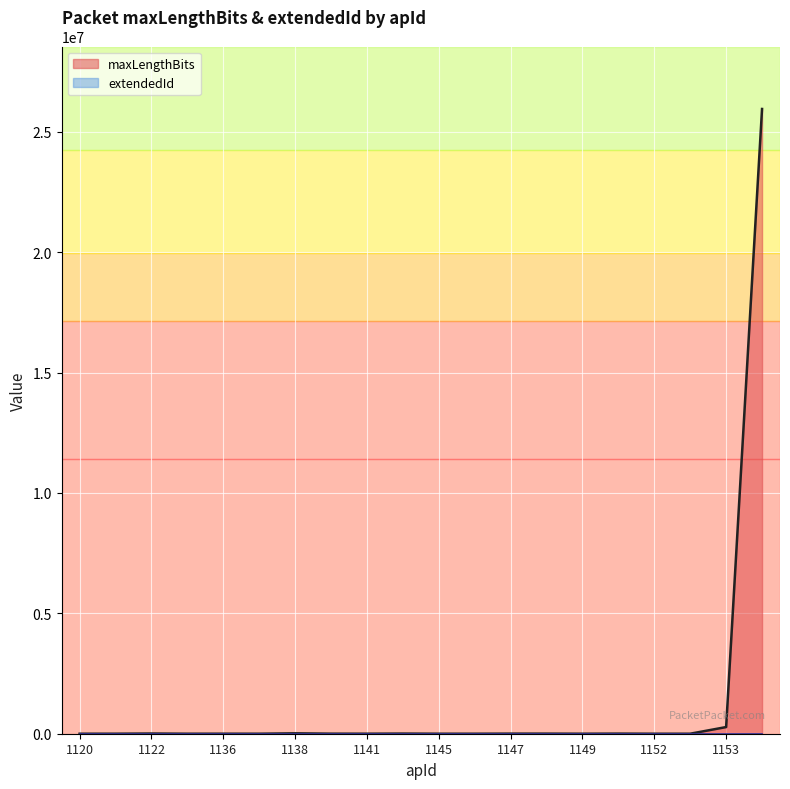

The chart shows a value of 480 at 1145. True or false?

True